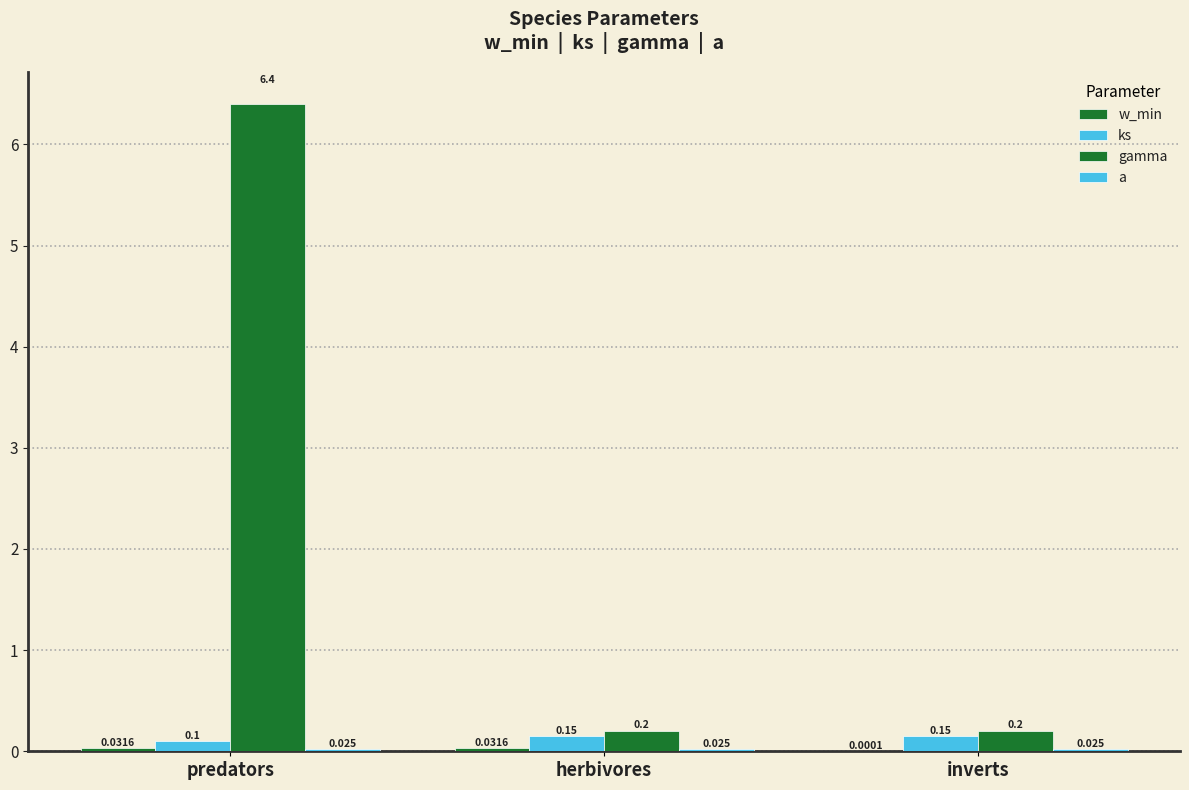

At how many categories does at least one series exceed 0?

3